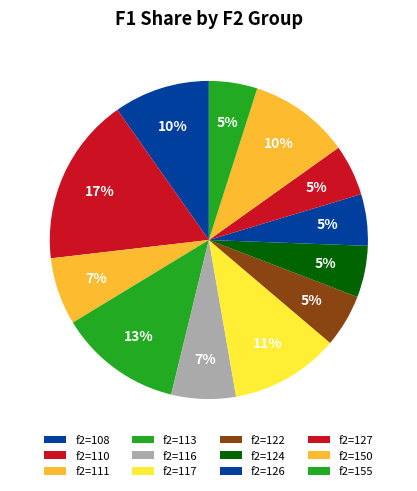

Count the number of slices in the pie.

12